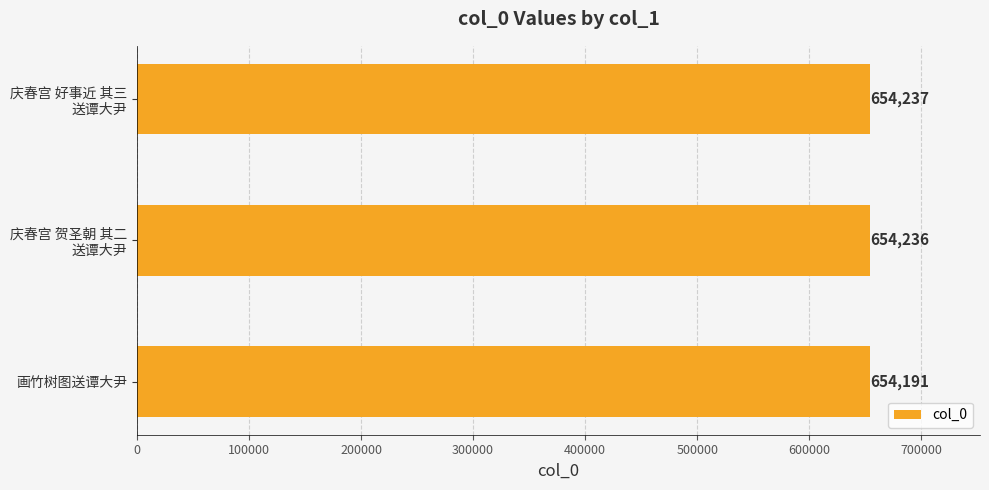

The chart shows a value of 654191 at 画竹树图送谭大尹. True or false?

True